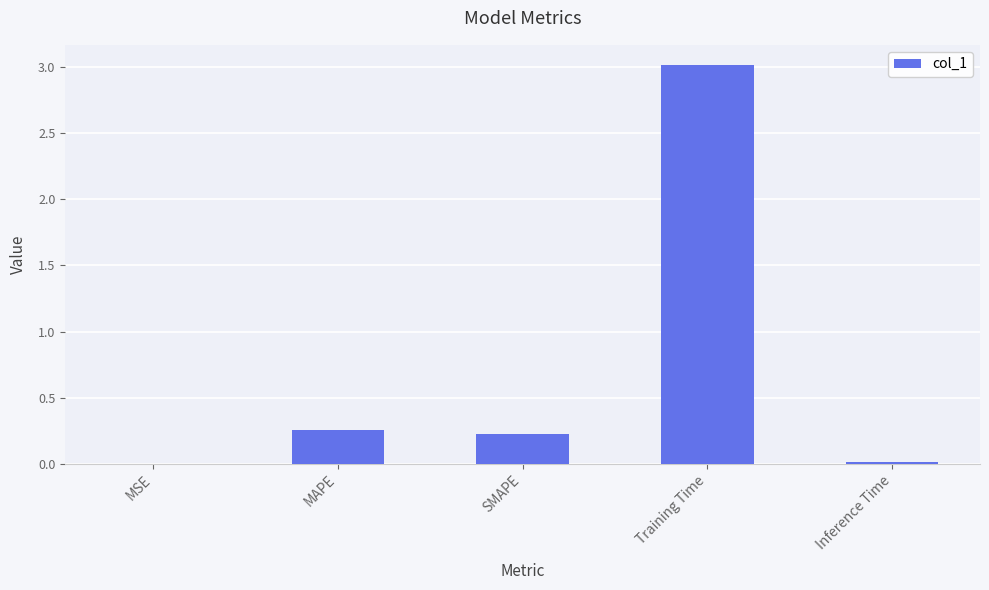

At which label is the value closest to 1?

MAPE